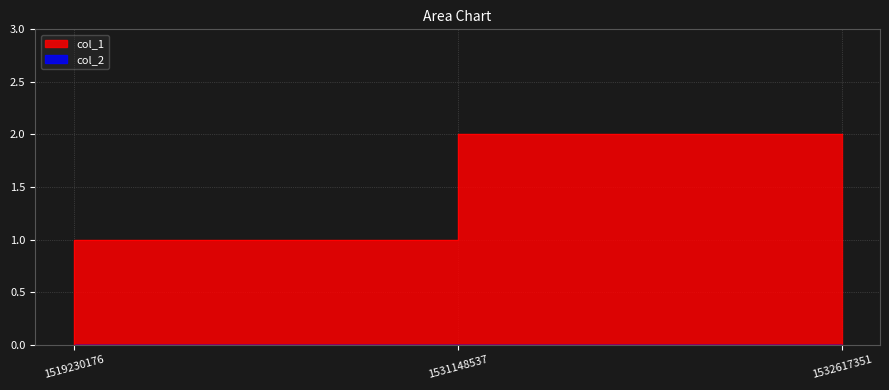

Reading left to right, list all the values displayed in this chart.

0	1	2